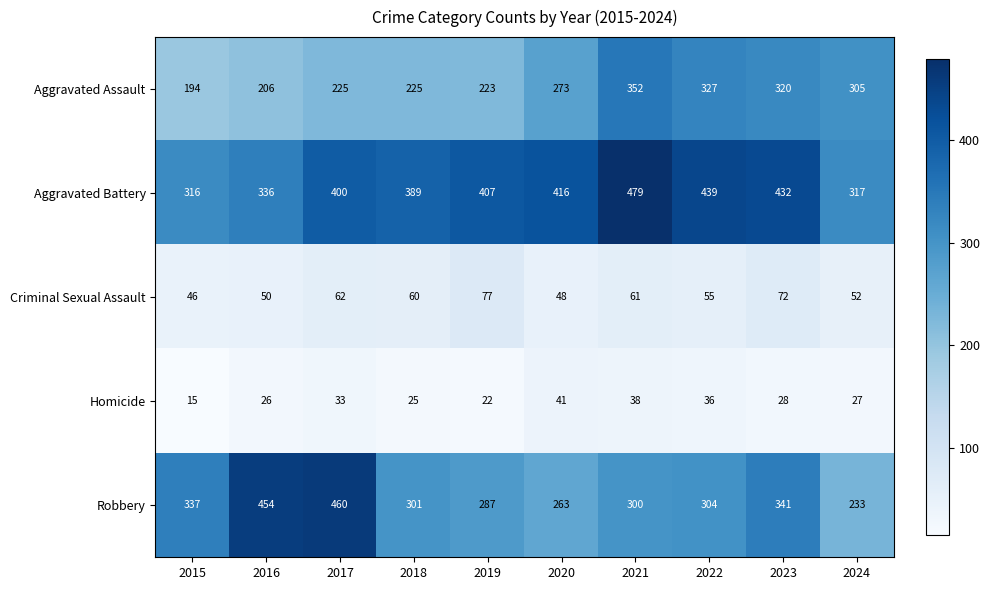

True or false: Aggravated Battery has a value of 416 at 2020.

True